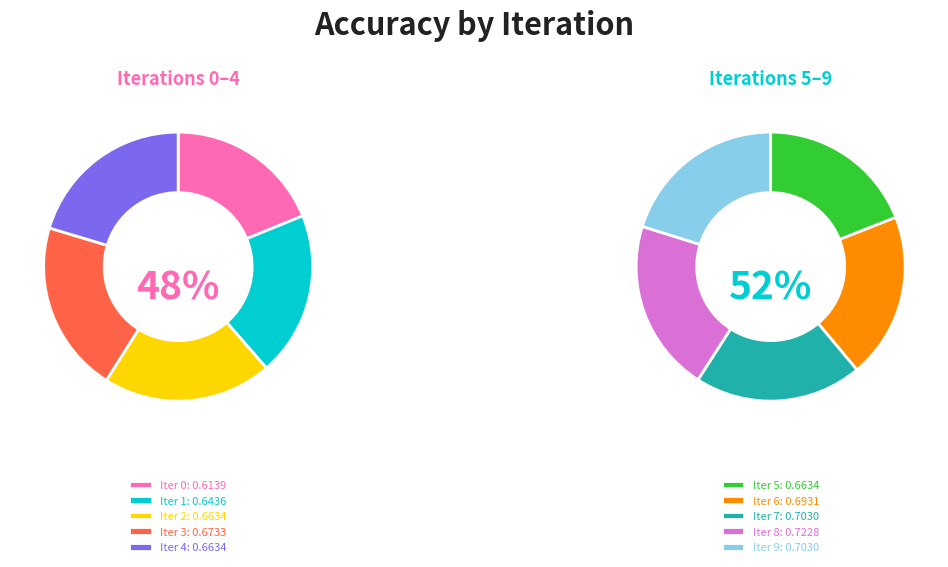

Rank the categories by value from lowest to highest.

0, 1, 2, 4, 5, 3, 6, 7, 9, 8